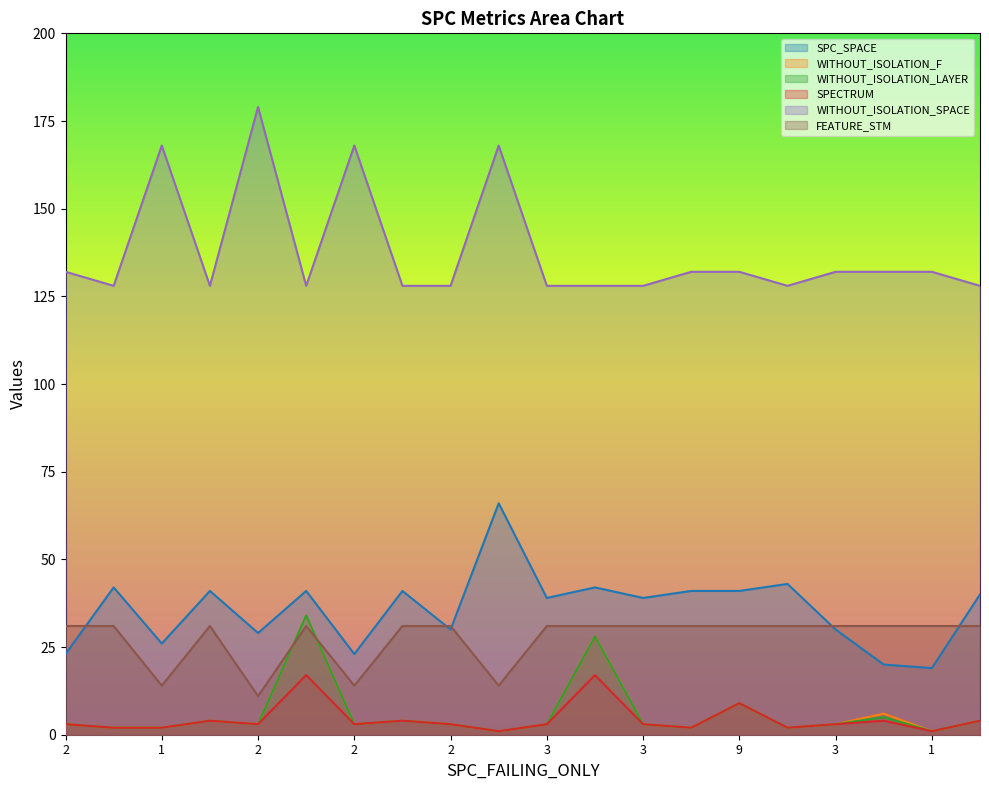

The value of WITHOUT_ISOLATION_F at 9 is 9. True or false?

True